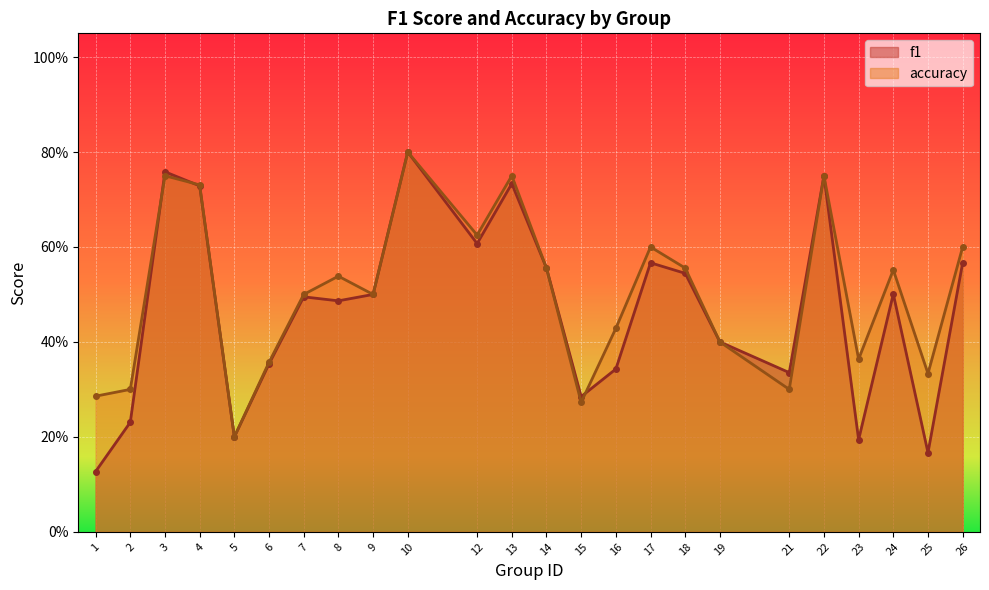

True or false: accuracy has more than 2 interior local peaks.

True